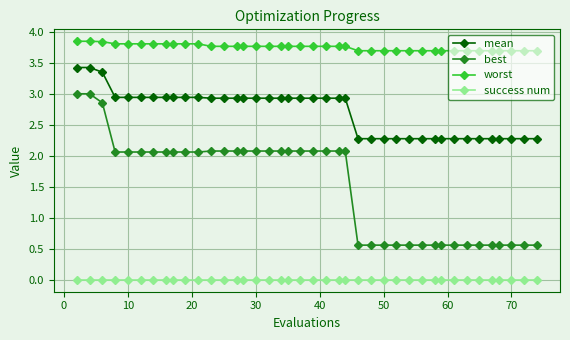

What is the highest value of the mean series?

3.4